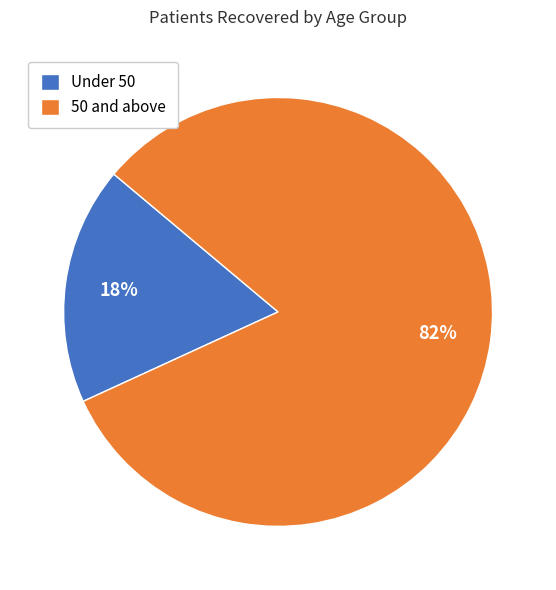

What is the largest slice in the pie chart?

50 and above